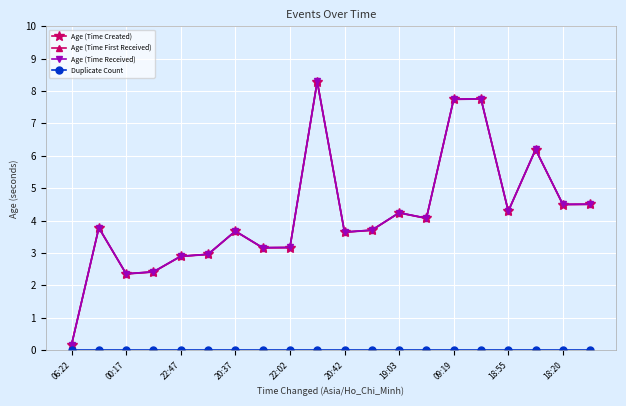

Where is Age (Time Received) nearest to the value 4?

13